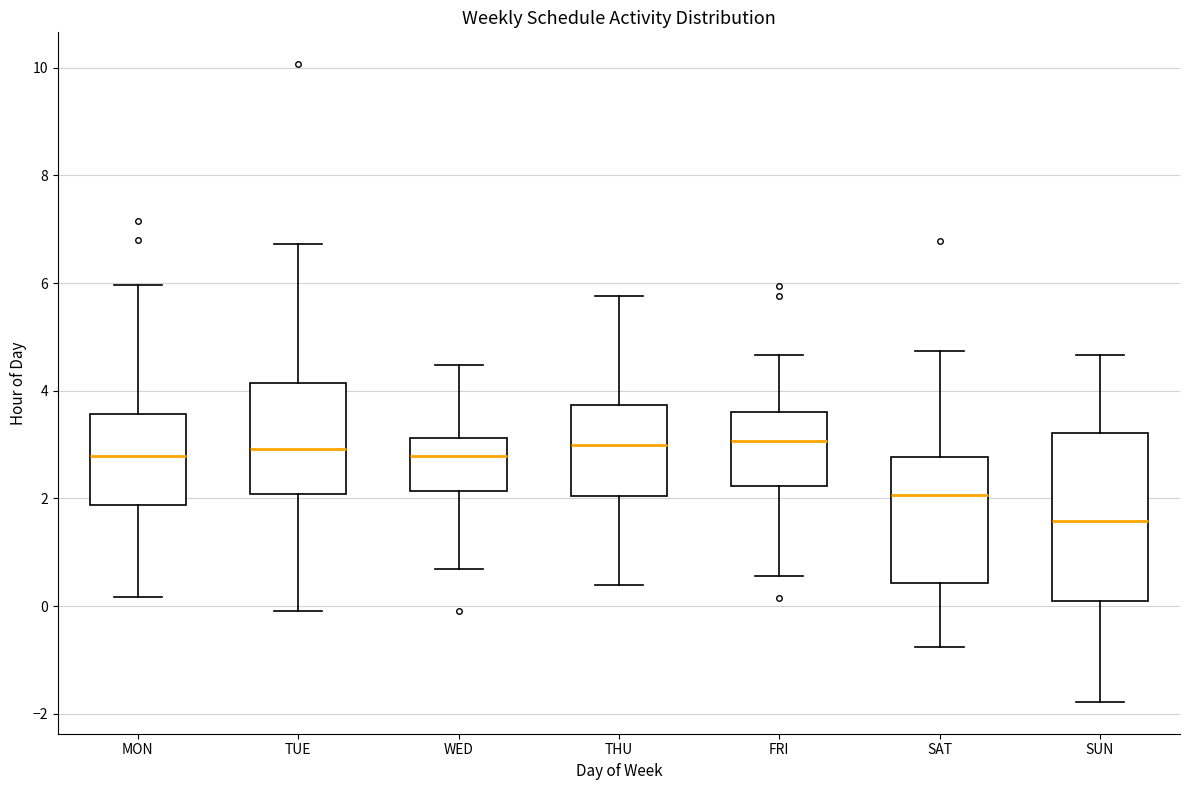

Reading left to right, transcribe this box plot: for each box, give where its median line is, the range the box spans, and where its two whiskers end, as read against the y-axis. The values are not printed on the chart, so give them approximately, as read against the axis.

MON: median 2.8, box 1.8 to 3.6, whiskers 0.2 to 6.0
TUE: median 3.0, box 2.0 to 4.2, whiskers 0.0 to 6.8
WED: median 2.8, box 2.2 to 3.2, whiskers 0.6 to 4.4
THU: median 3.0, box 2.0 to 3.8, whiskers 0.4 to 5.8
FRI: median 3.0, box 2.2 to 3.6, whiskers 0.6 to 4.6
SAT: median 2.0, box 0.4 to 2.8, whiskers -0.8 to 4.8
SUN: median 1.6, box 0.0 to 3.2, whiskers -1.8 to 4.6